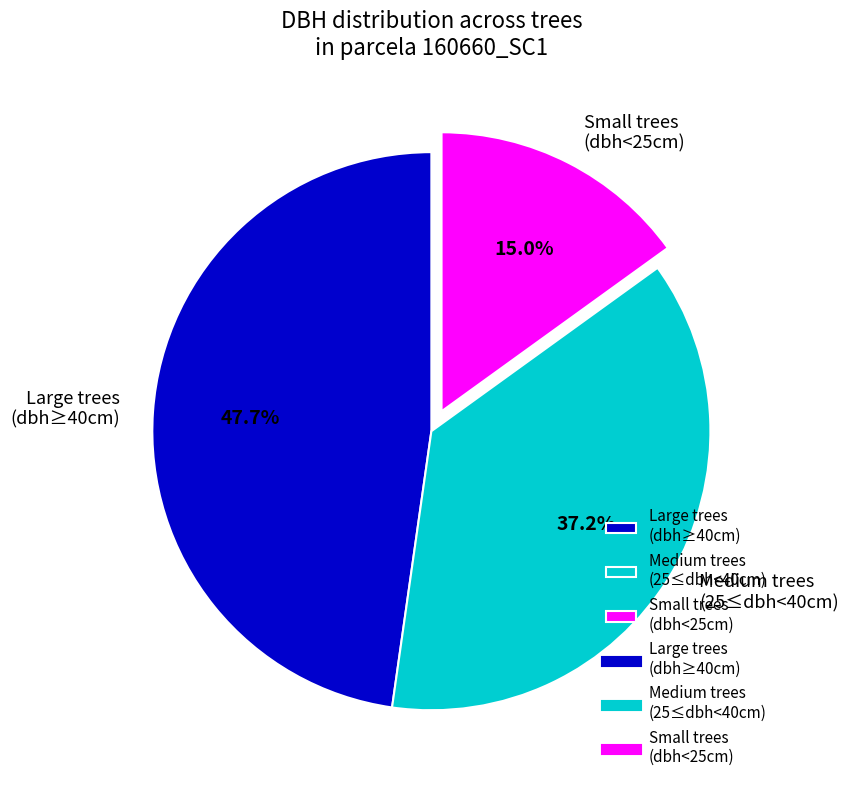

Is Medium trees (25≤dbh<40cm) the majority of the pie?

No